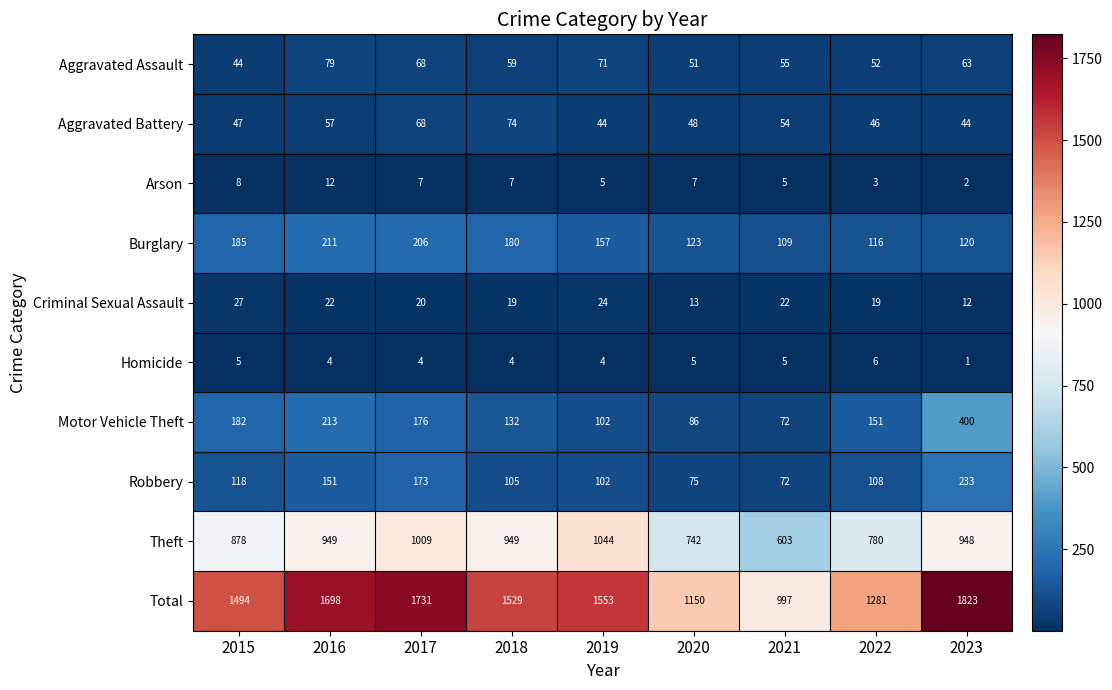

Is it true that Theft equals 1663 at 2018?

False